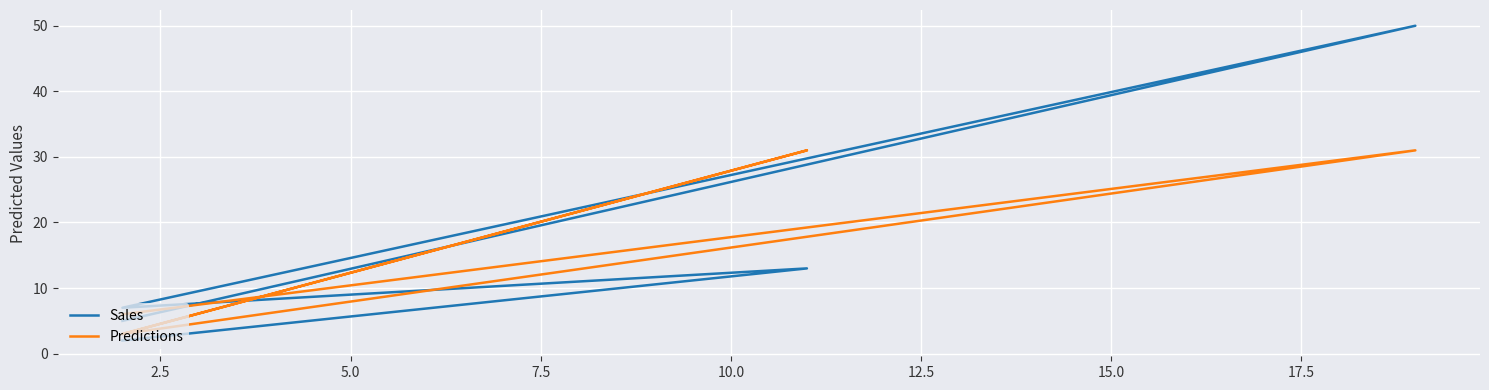

Is it true that Sales equals 1 at 0.0?

False